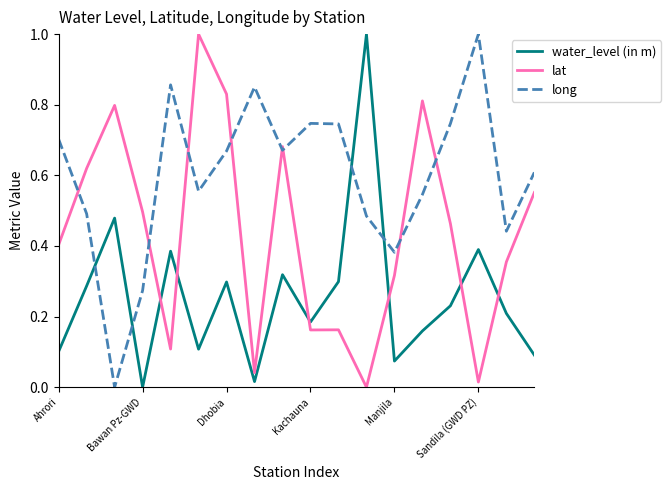

True or false: water_level (in m) has more than 0 interior local peaks.

True